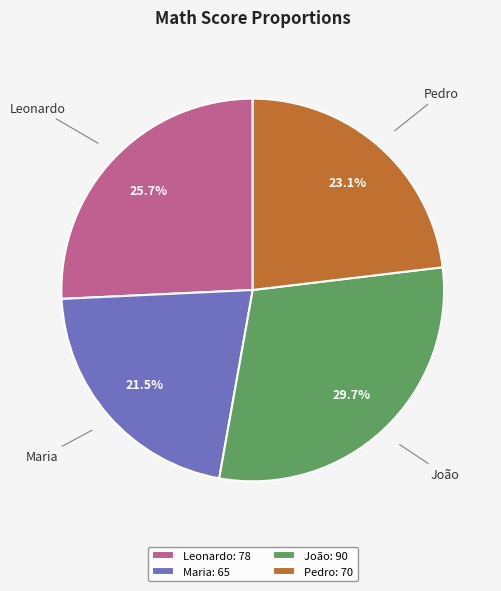

How many slices are in this pie chart?

4